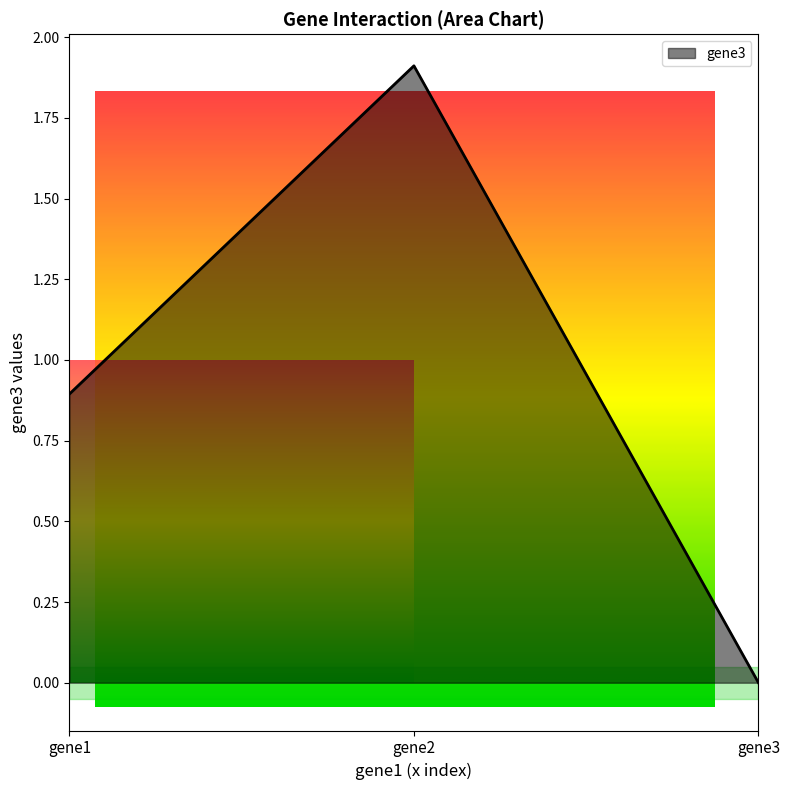

What is the greatest value displayed?

1.9